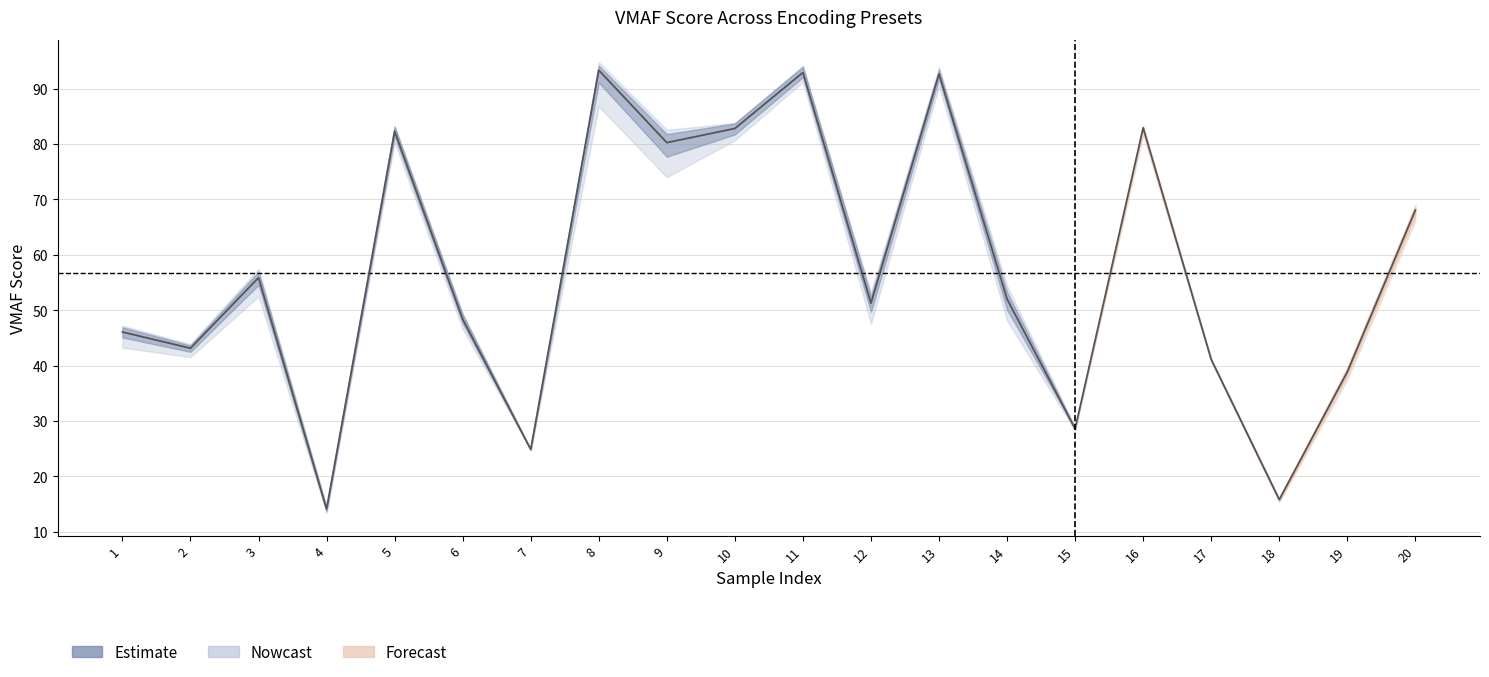

True or false: 点播无人30_VMAF has more than 1 interior local peaks.

True